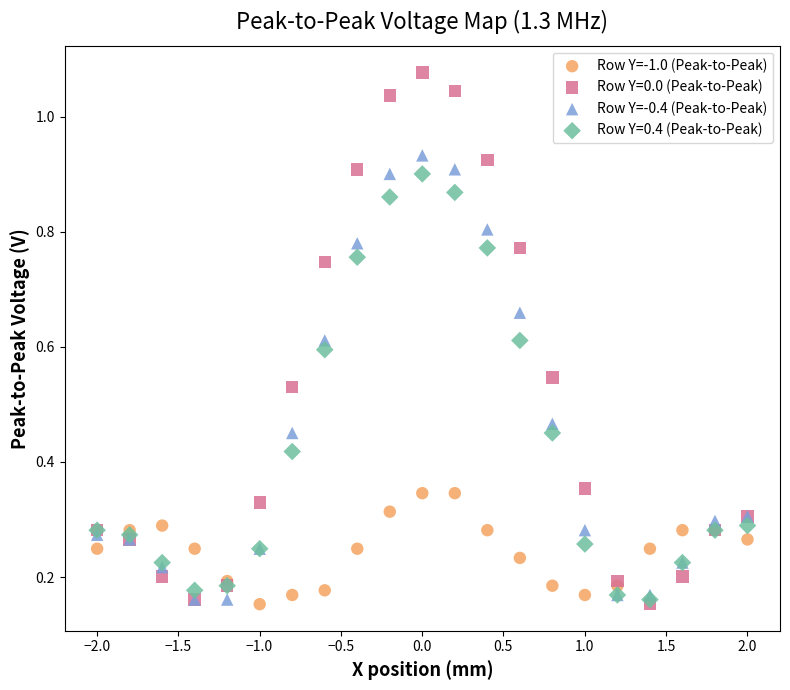

Which series contains the highest Y value?

Row Y=0.0 (Peak-to-Peak)